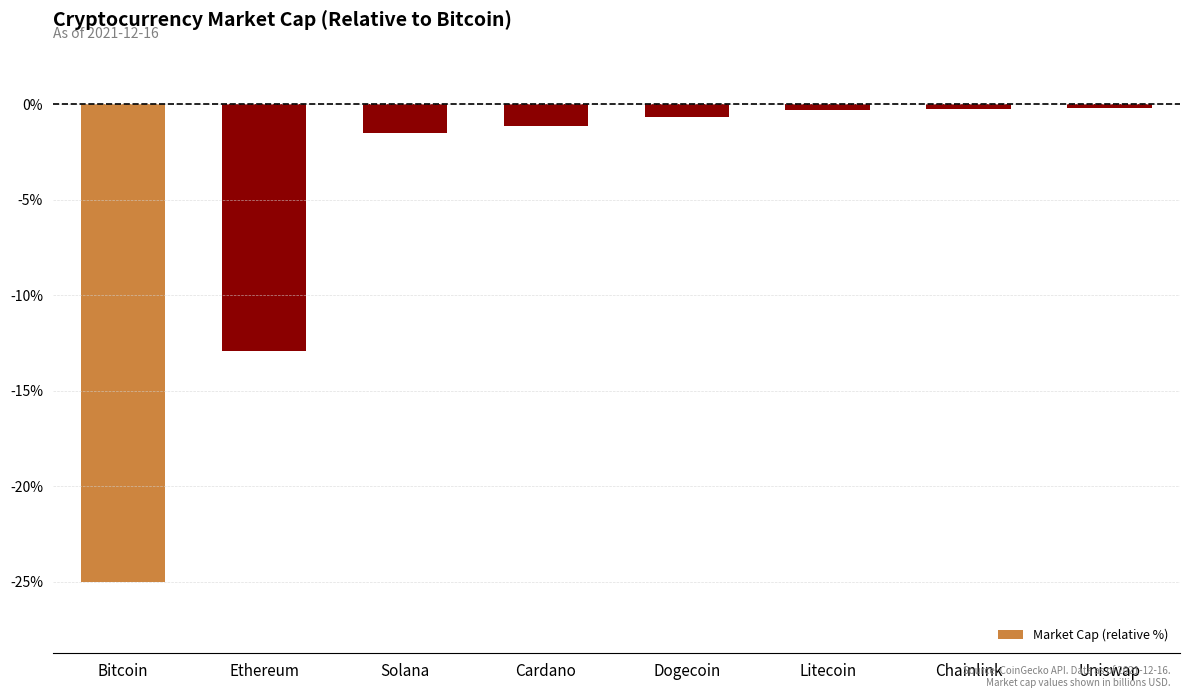

What is the approximate value at Uniswap?

-0.2